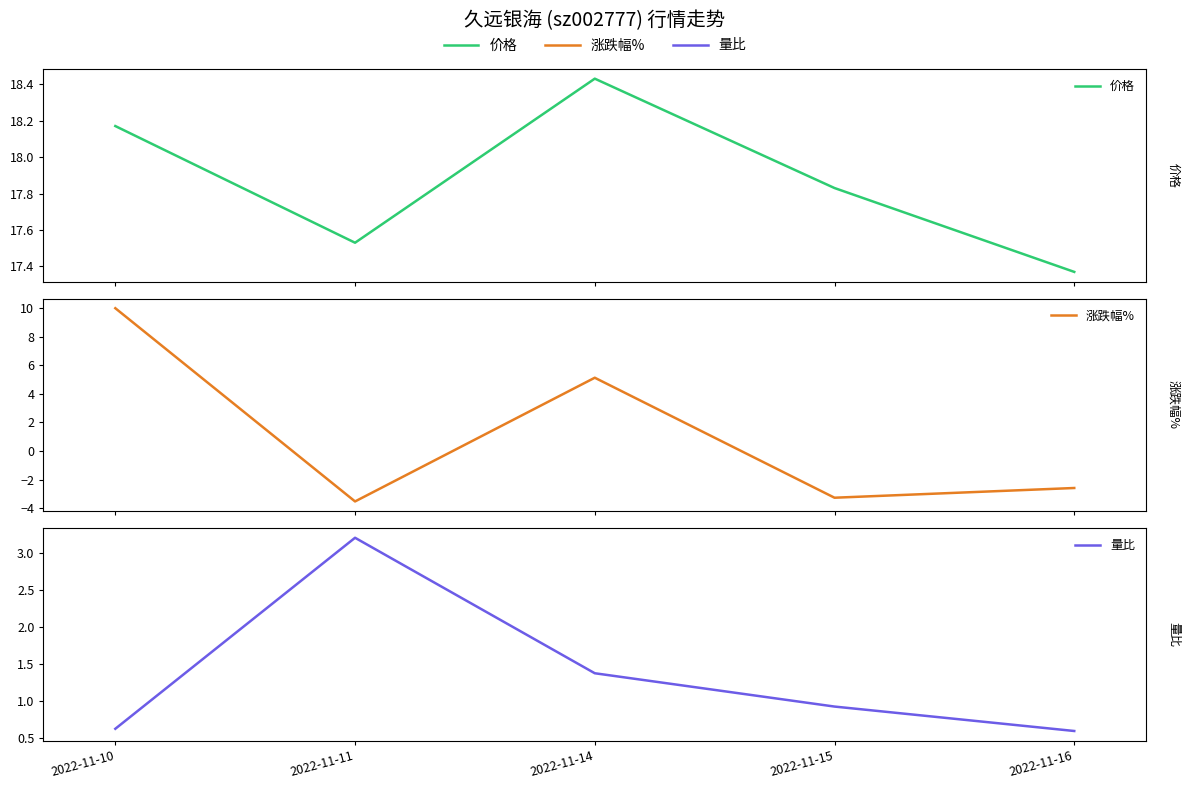

True or false: 量比 has a value of 0.2 at 2022-11-10.

False